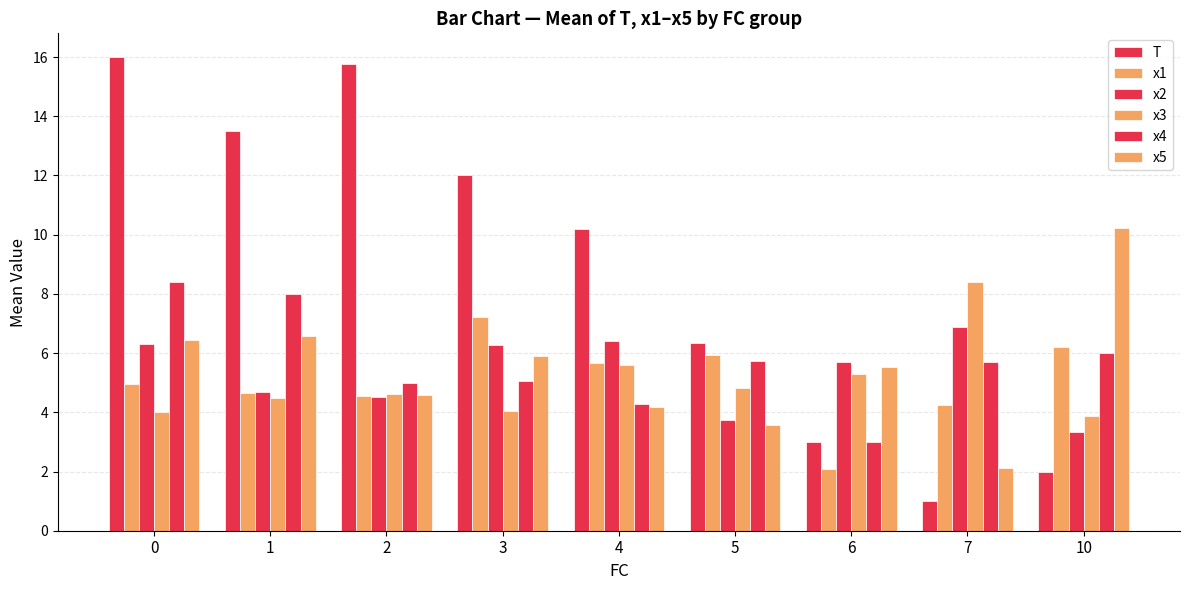

Count the number of categories in the chart.

9